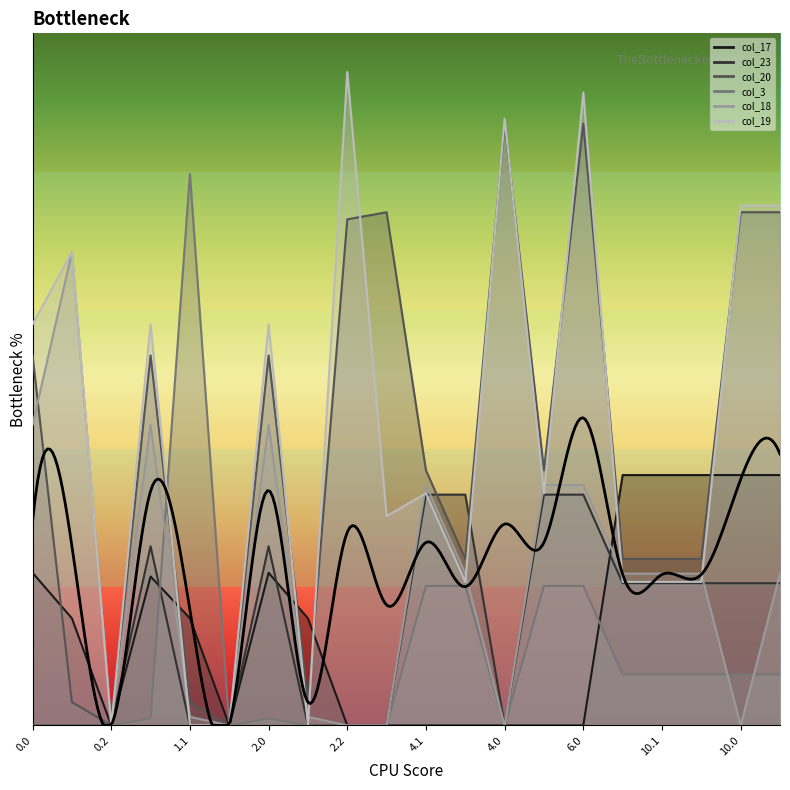

What is the maximum value shown in the chart?

406.0